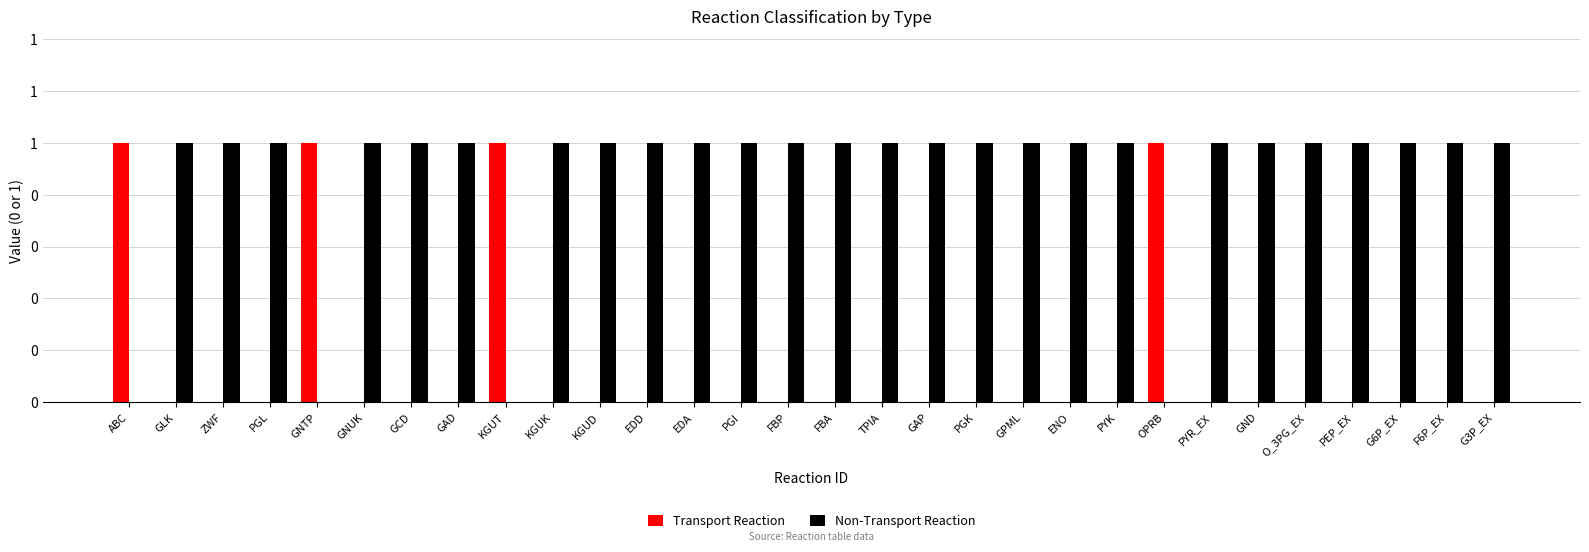

Are the bars horizontal?

No